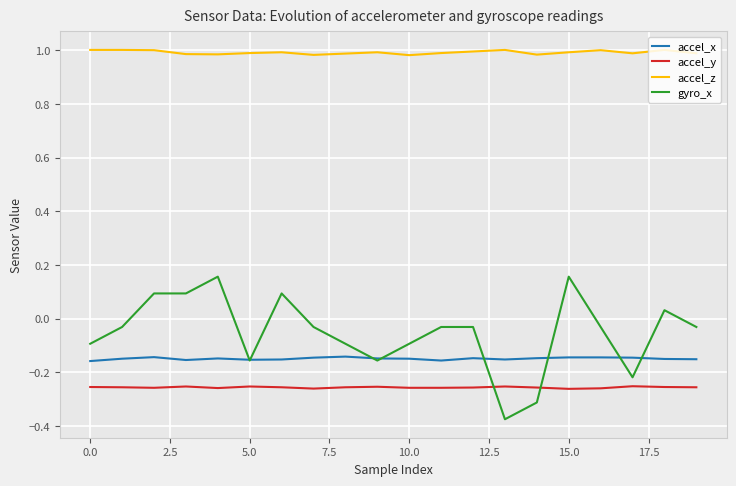

Which series has the widest spread of values?

gyro_x